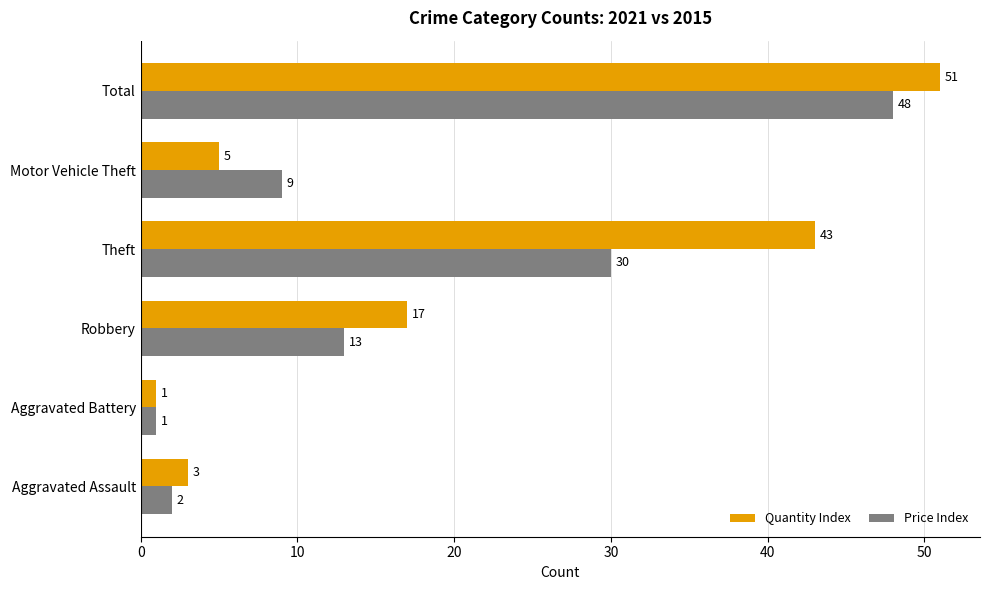

Which category has the lowest value across all series?

Aggravated Battery